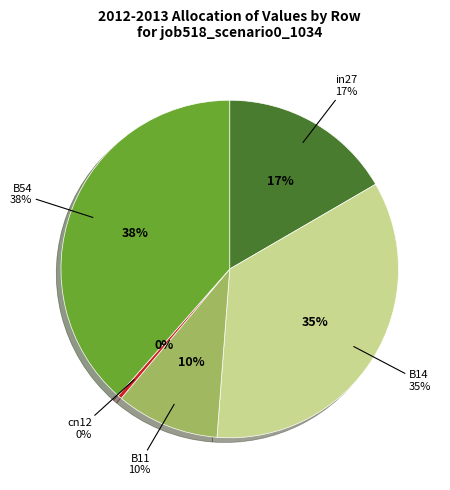

To the nearest percent, what is the difference between the B14 and in27 slice percentages?

18%